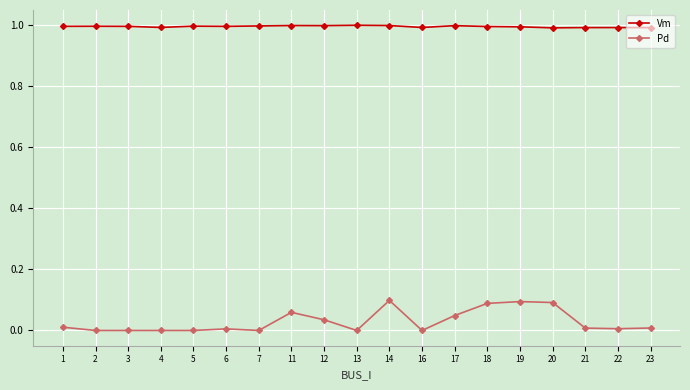

True or false: Vm and Pd intersect in this chart.

False